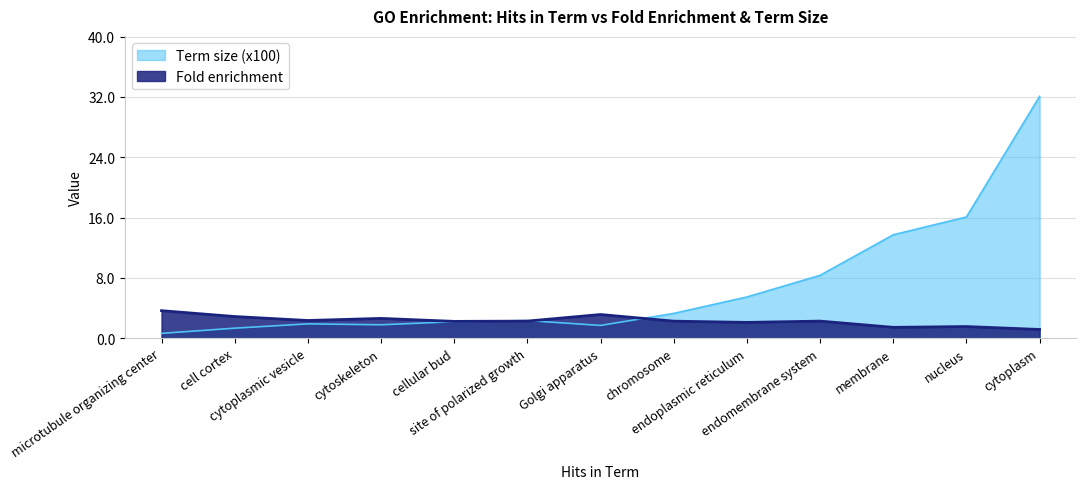

Between site of polarized growth and cellular bud, which series saw the biggest shift?

Term size (x100)